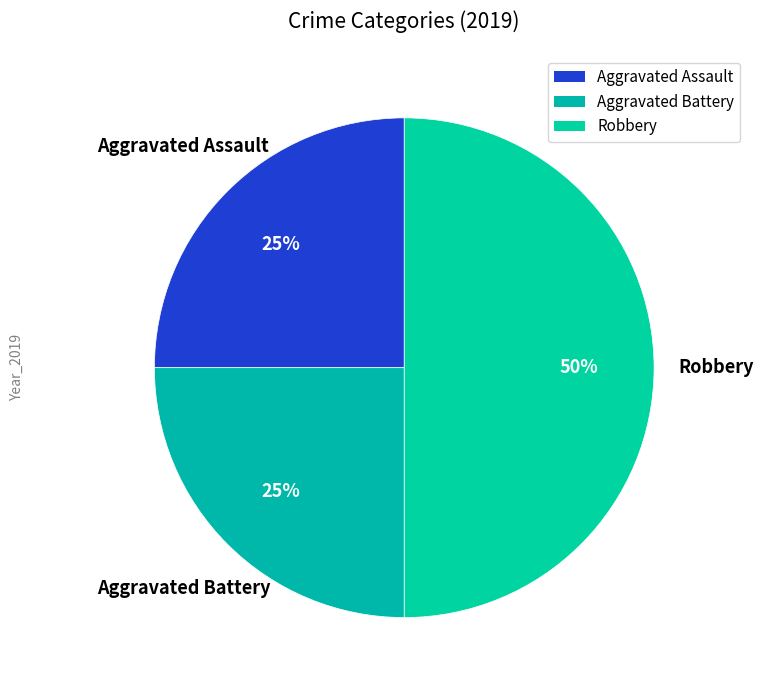

Is it true that Aggravated Assault is 25% of the pie?

True